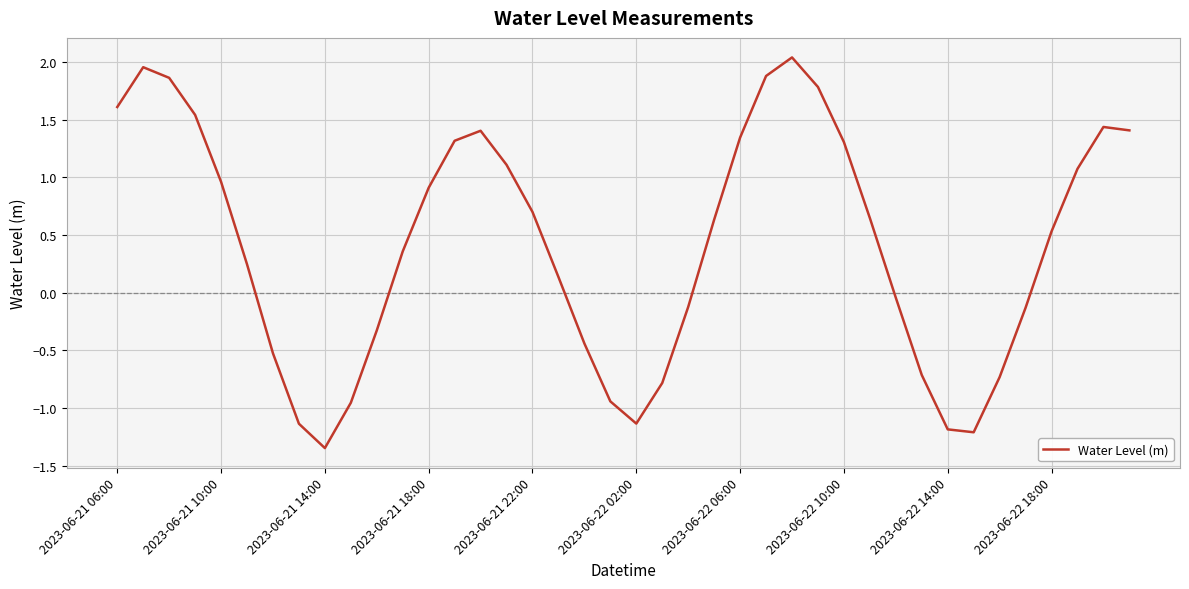

What is the difference between the maximum and minimum values?

3.4